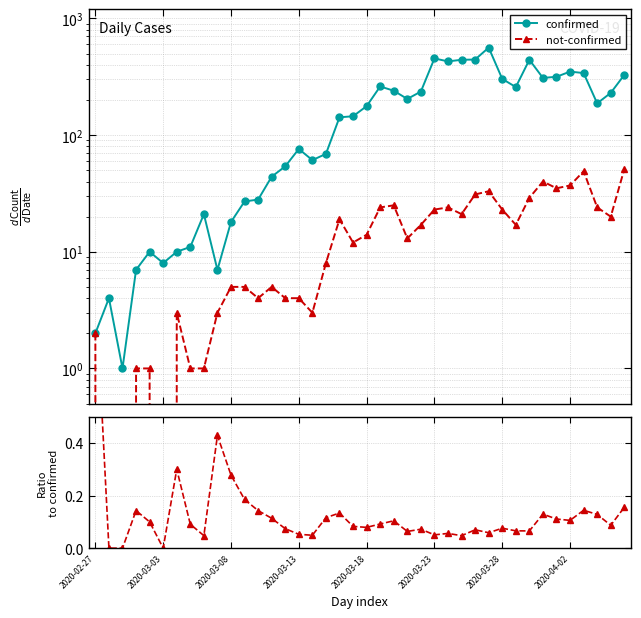

What is the label of the 8th point from the right?

32